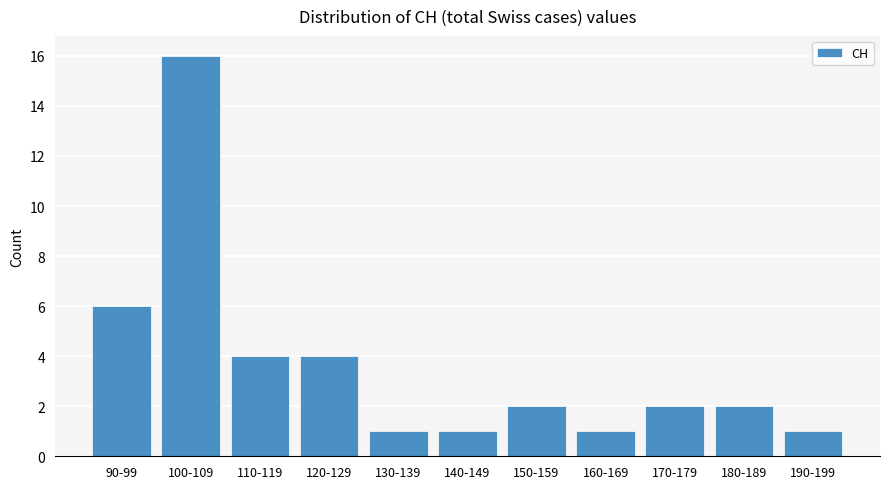

Which has a higher value, 170-179 or 190-199?

170-179